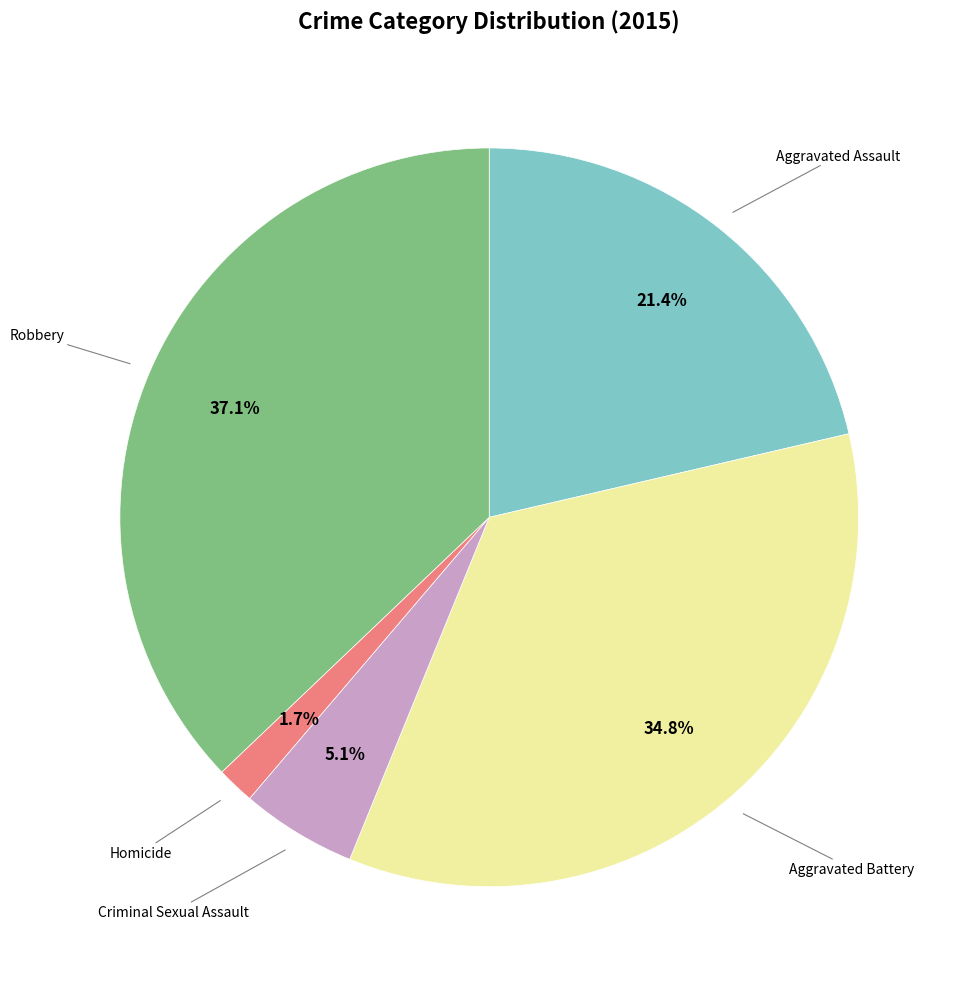

How many segments does this pie chart have?

5